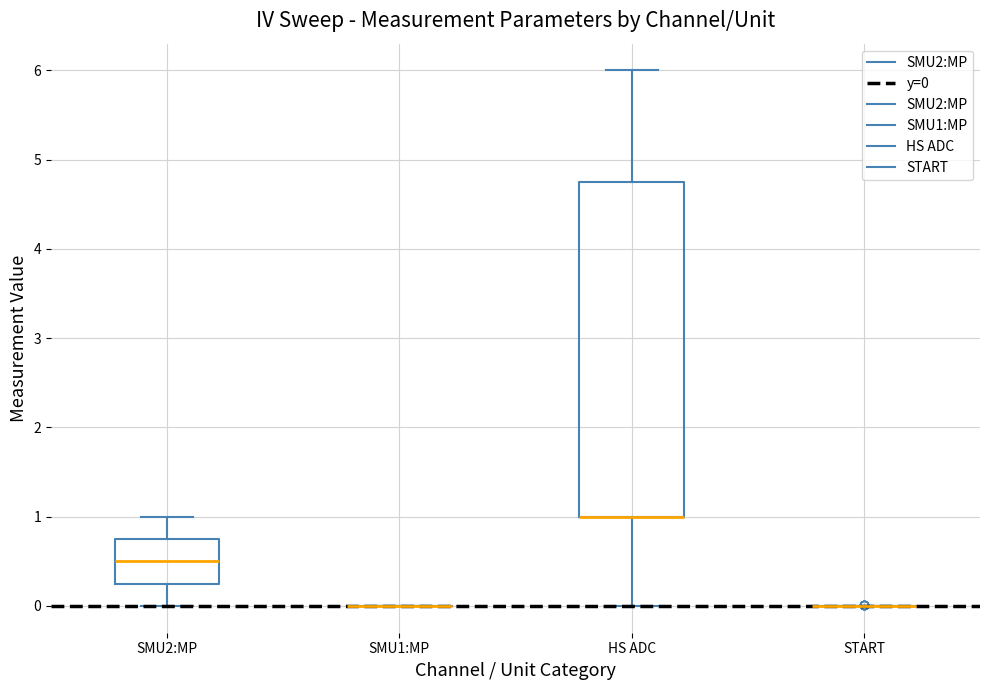

Reading left to right, transcribe this box plot: for each box, give where its median line is, the range the box spans, and where its two whiskers end, as read against the y-axis. The values are not printed on the chart, so give them approximately, as read against the axis.

SMU2:MP: median 0.5, box 0.3 to 0.8, whiskers 0.0 to 1.0
SMU1:MP: box collapsed to a line at 0.0, whiskers 0.0 to 0.0
HS ADC: median 1.0 (drawn on the box's lower edge), box 1.0 to 4.8, whiskers 0.0 to 6.0
START: box collapsed to a line at 0.0, whiskers 0.0 to 0.0